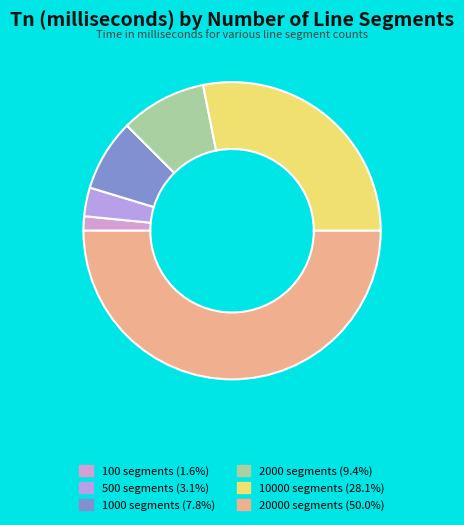

Which slice is the largest?

20000